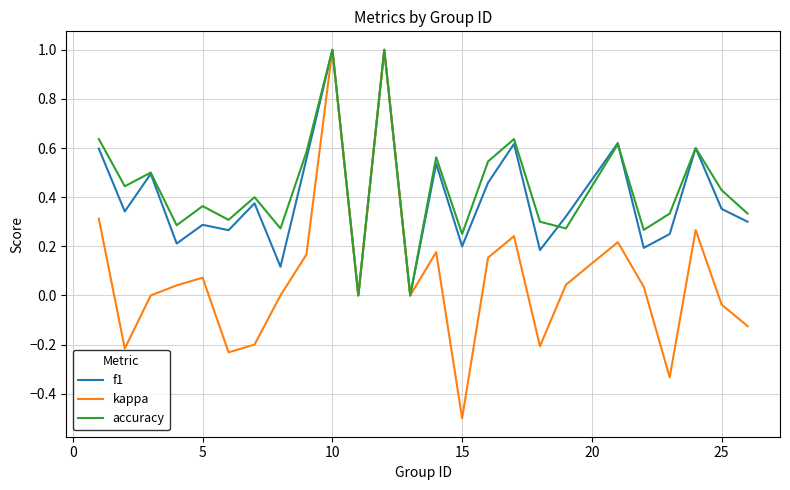

Which series has the widest spread of values?

kappa